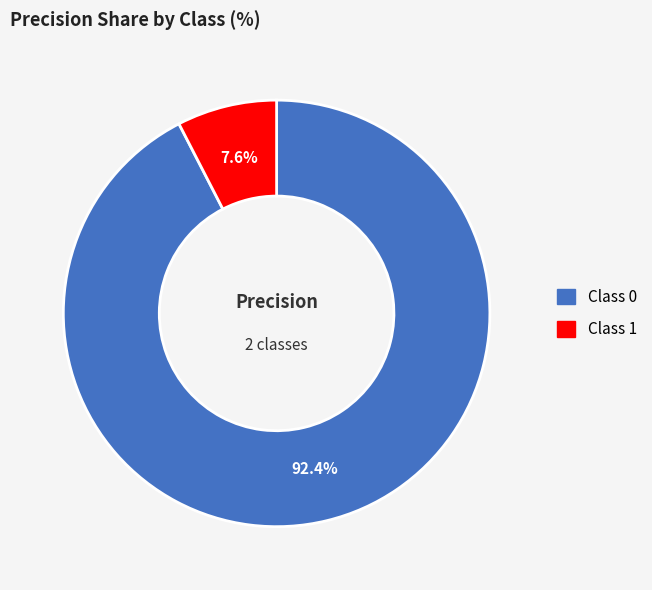

Count the number of slices in the pie.

2